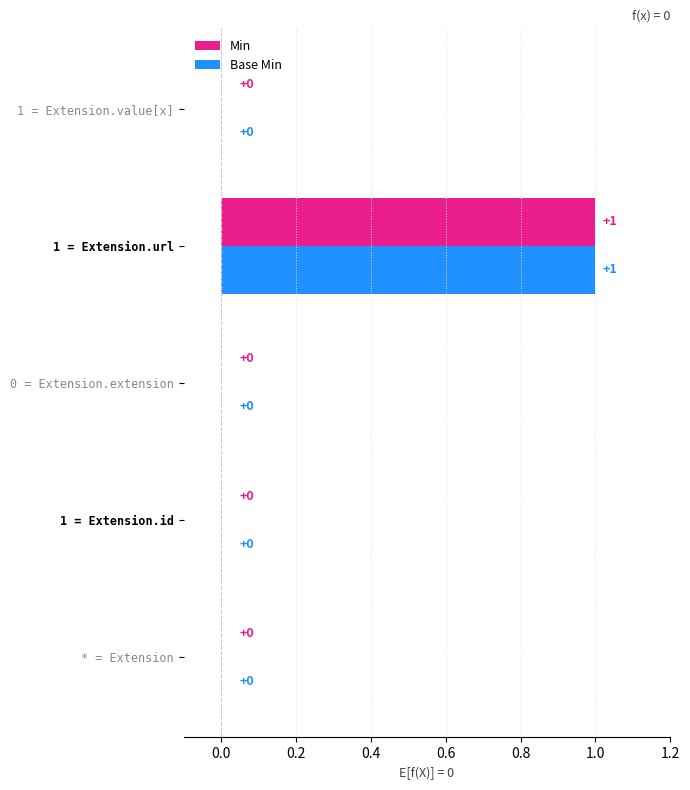

Is it true that Min equals 0 at 0 = Extension.extension?

True